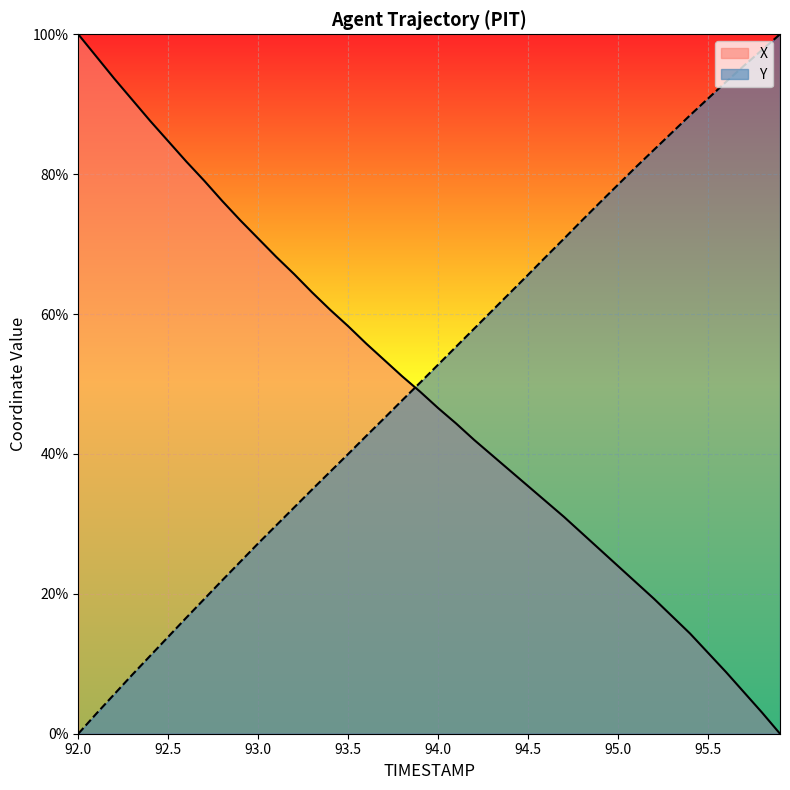

List the series in order of their peak value, lowest first.

X, Y